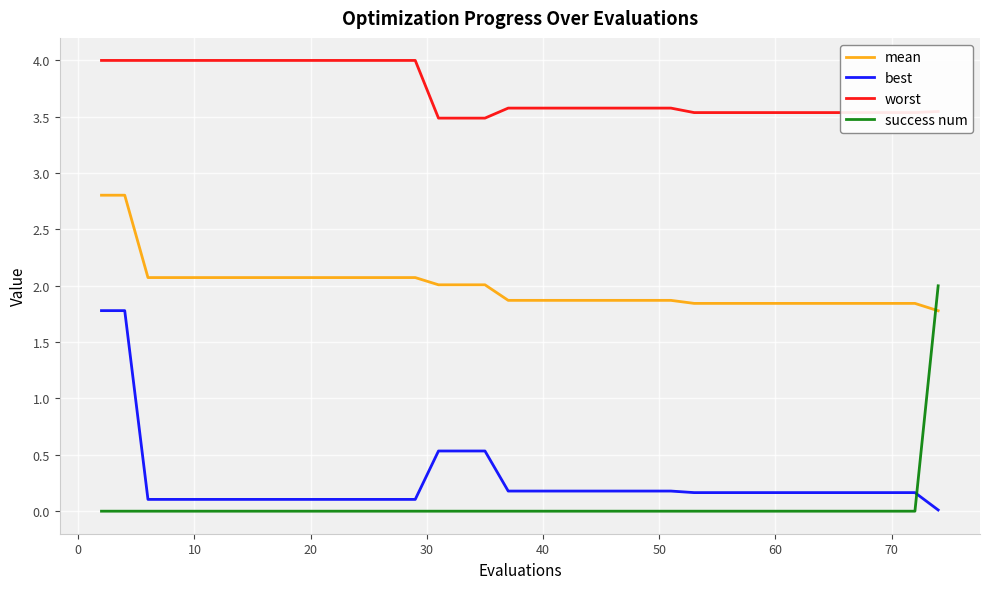

How many times do success num and best cross each other?

1